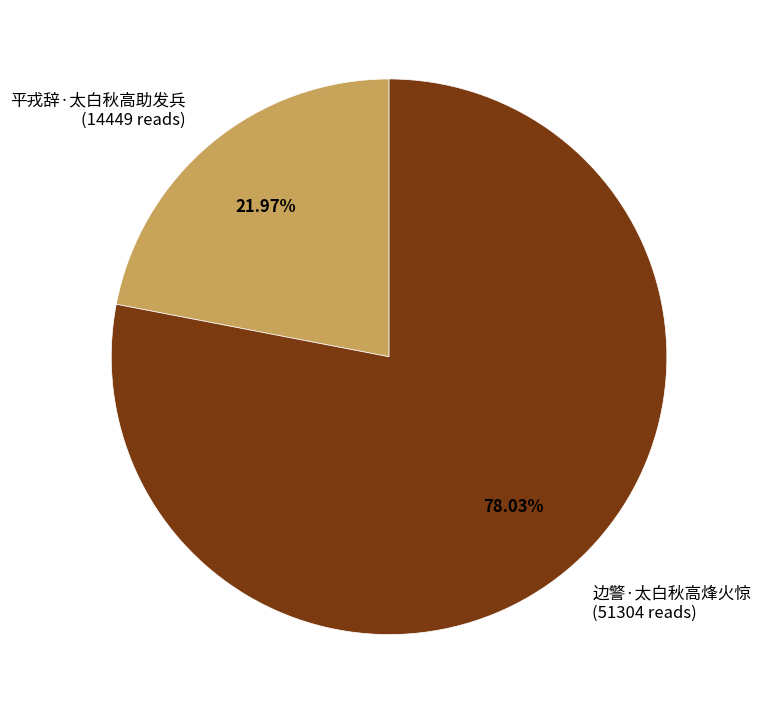

How many slices are in this pie chart?

2